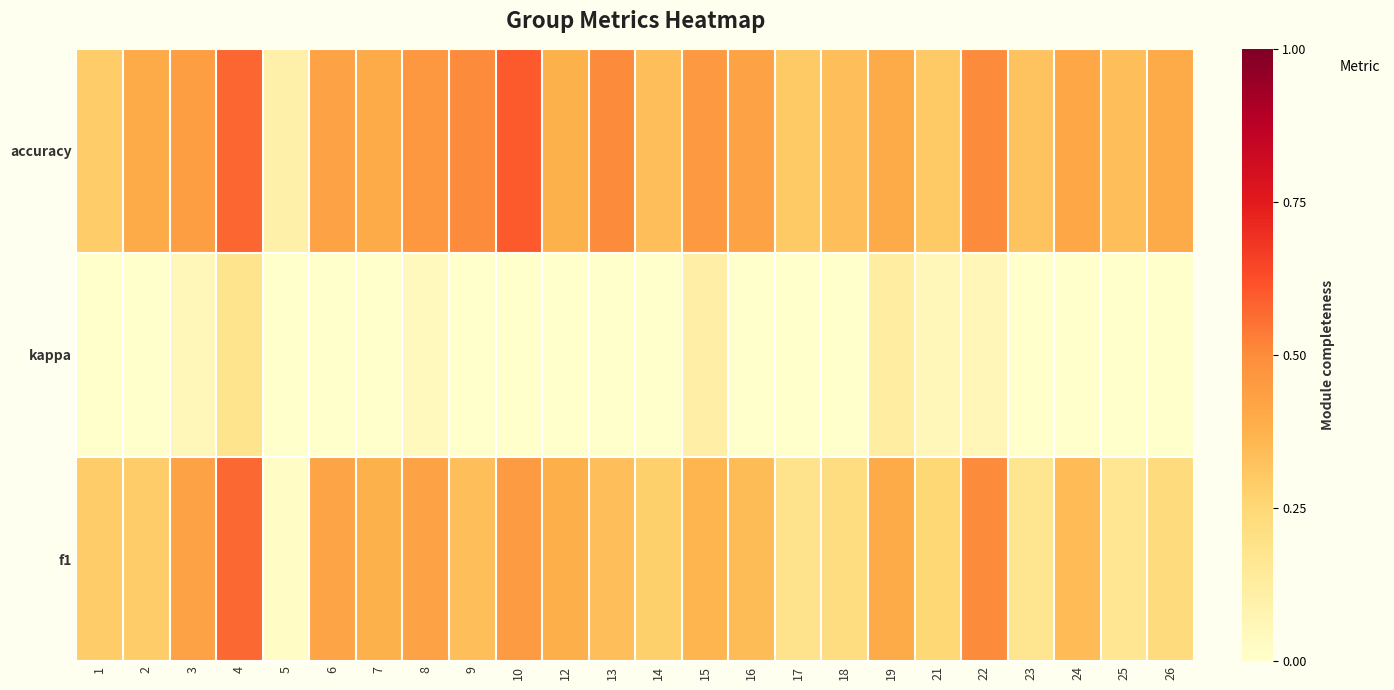

What is the difference between the maximum and minimum values in the accuracy series?

0.6